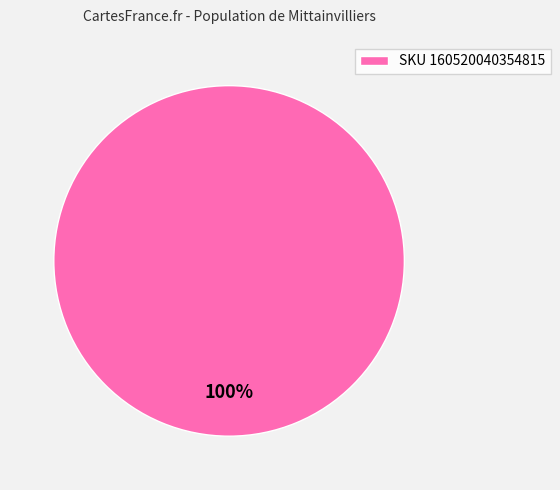

To the nearest percent, what portion does SKU 160520040354815 represent?

100%